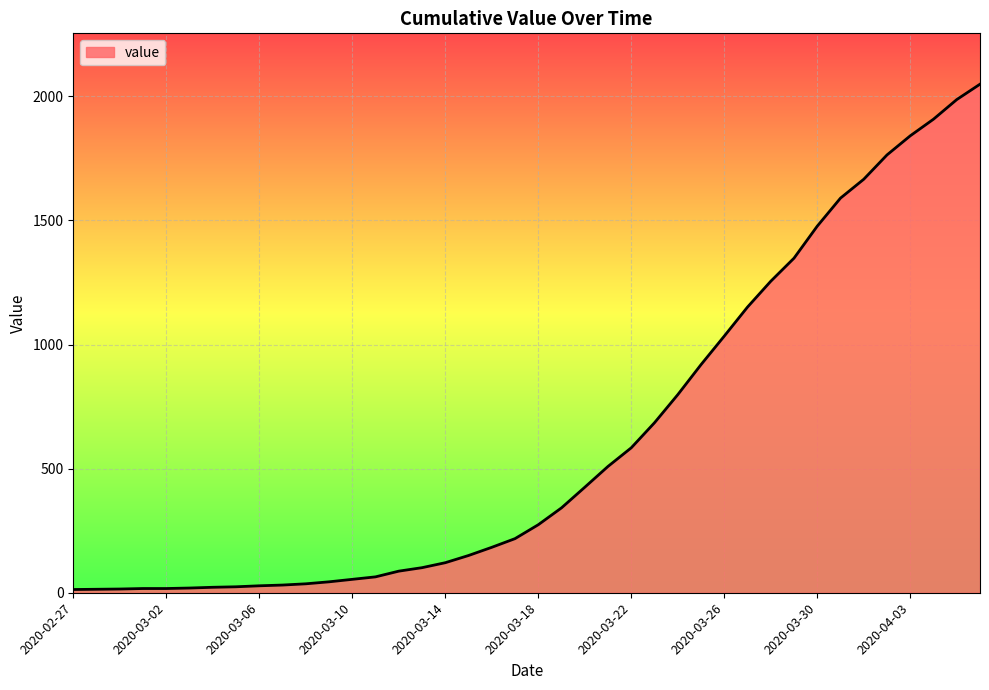

What is the maximum value shown in the chart?

2049